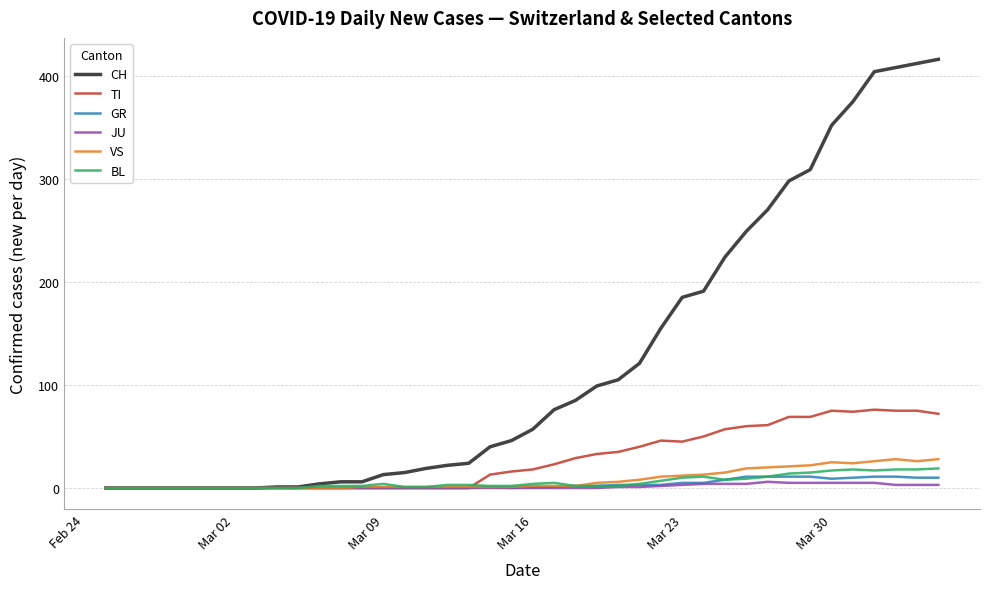

At how many categories does at least one series exceed 113?

15